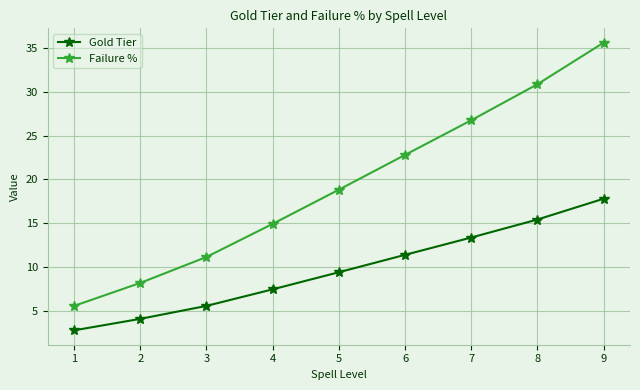

True or false: Failure % and Gold Tier intersect in this chart.

False